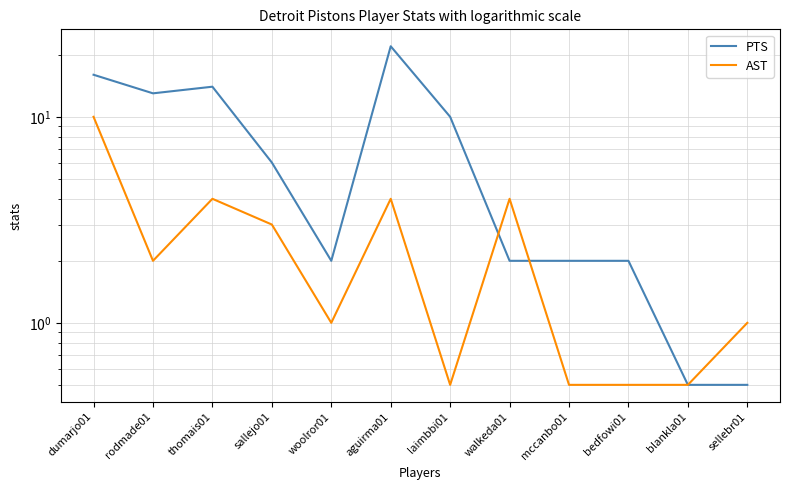

Where does the AST series first go above 2?

dumarjo01